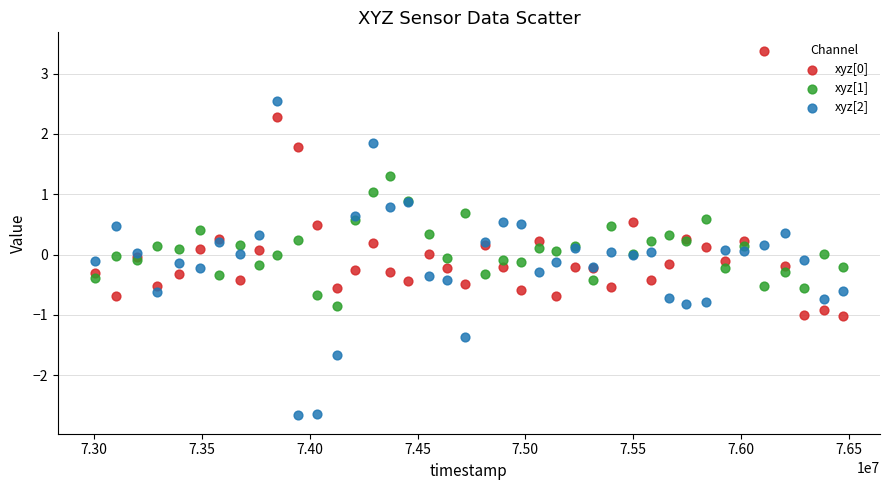

Which series reaches the minimum Y coordinate?

xyz[2]